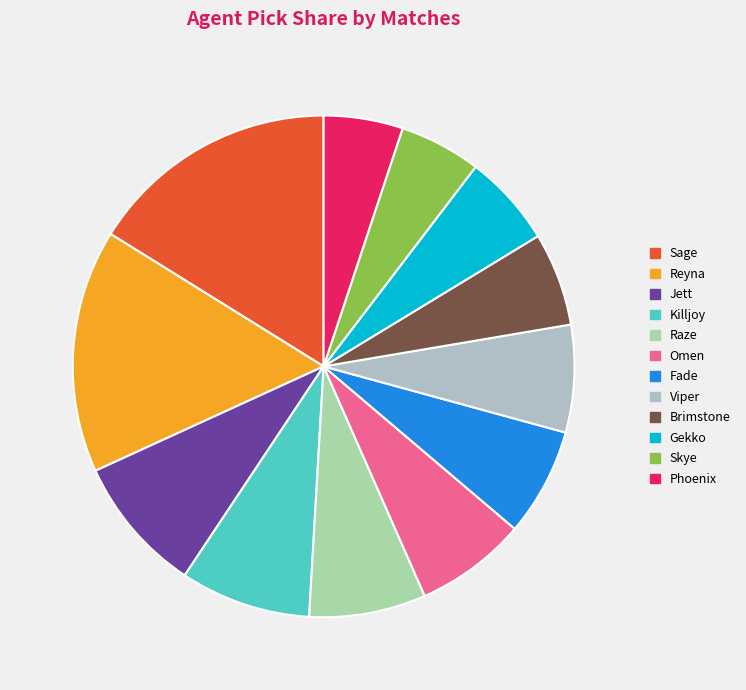

Count the number of slices in the pie.

12